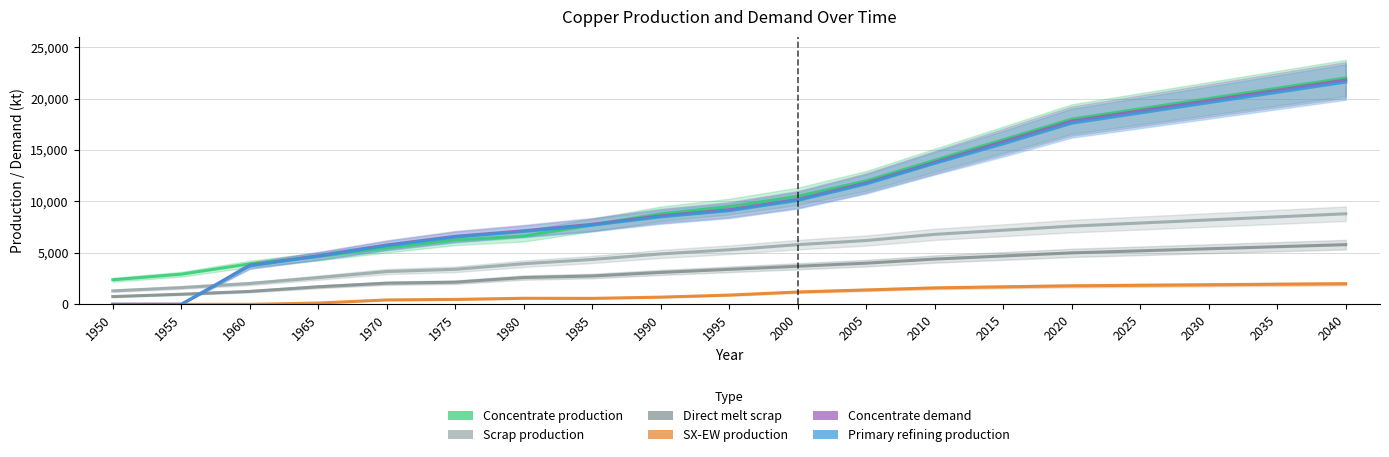

What is the sum of the Concentrate production values at 1950 and 2000?

12885.7